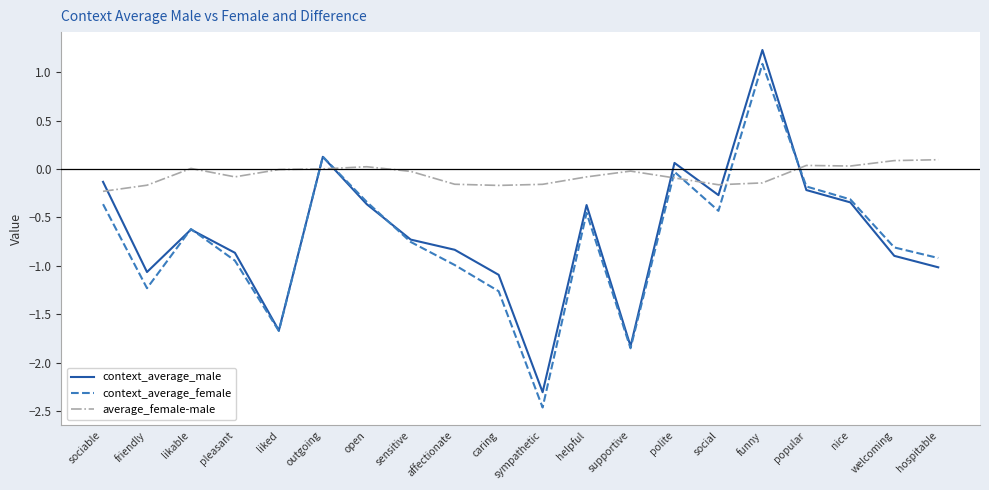

What is the total value across all series at sympathetic?

-4.9